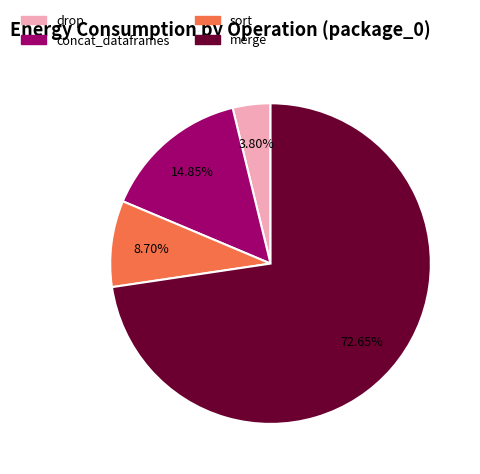

To the nearest percent, what portion does drop represent?

4%